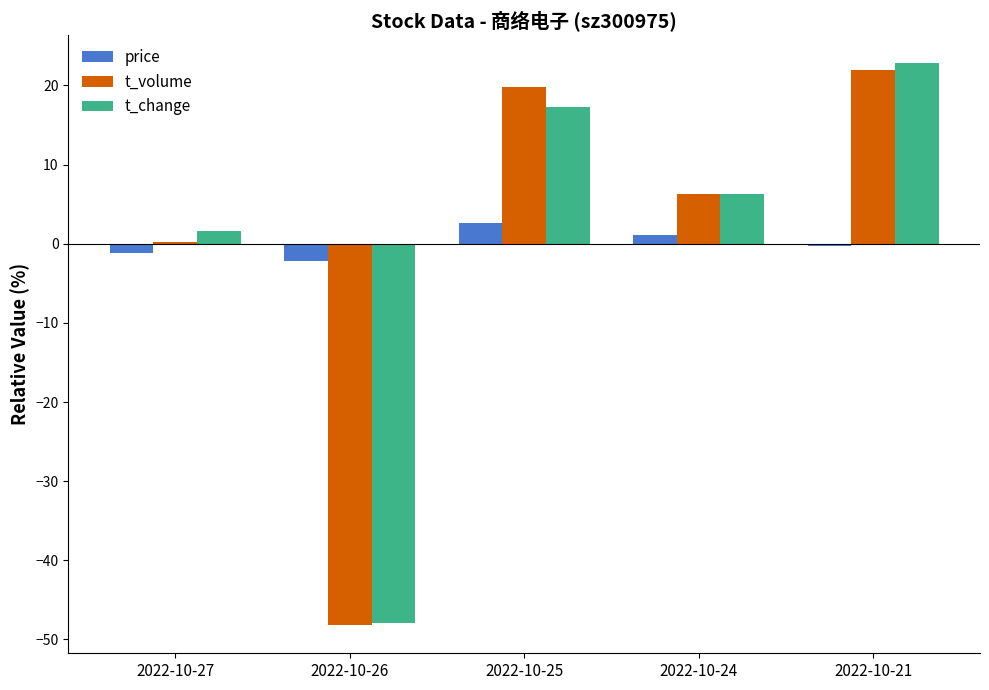

At which label is t_volume closest to -13?

2022-10-27